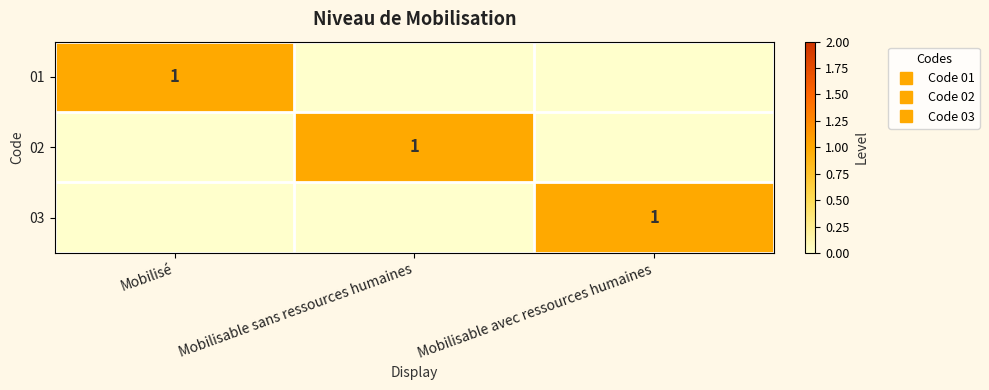

How many categories are shown in the chart?

3